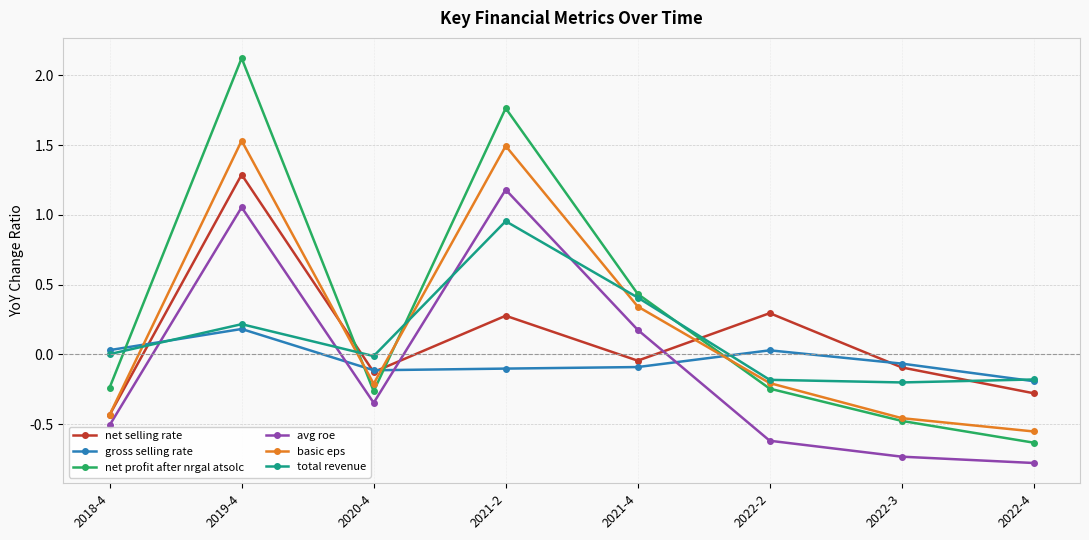

Between 2018-4 and 2021-4, which series saw the biggest shift?

basic eps